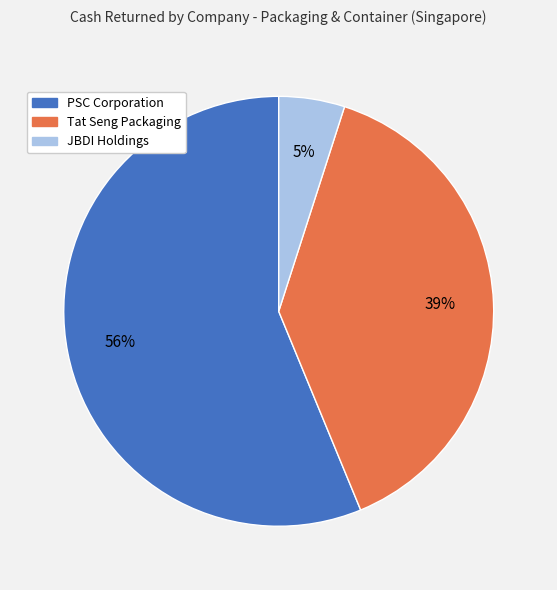

Does any single category account for the majority?

Yes